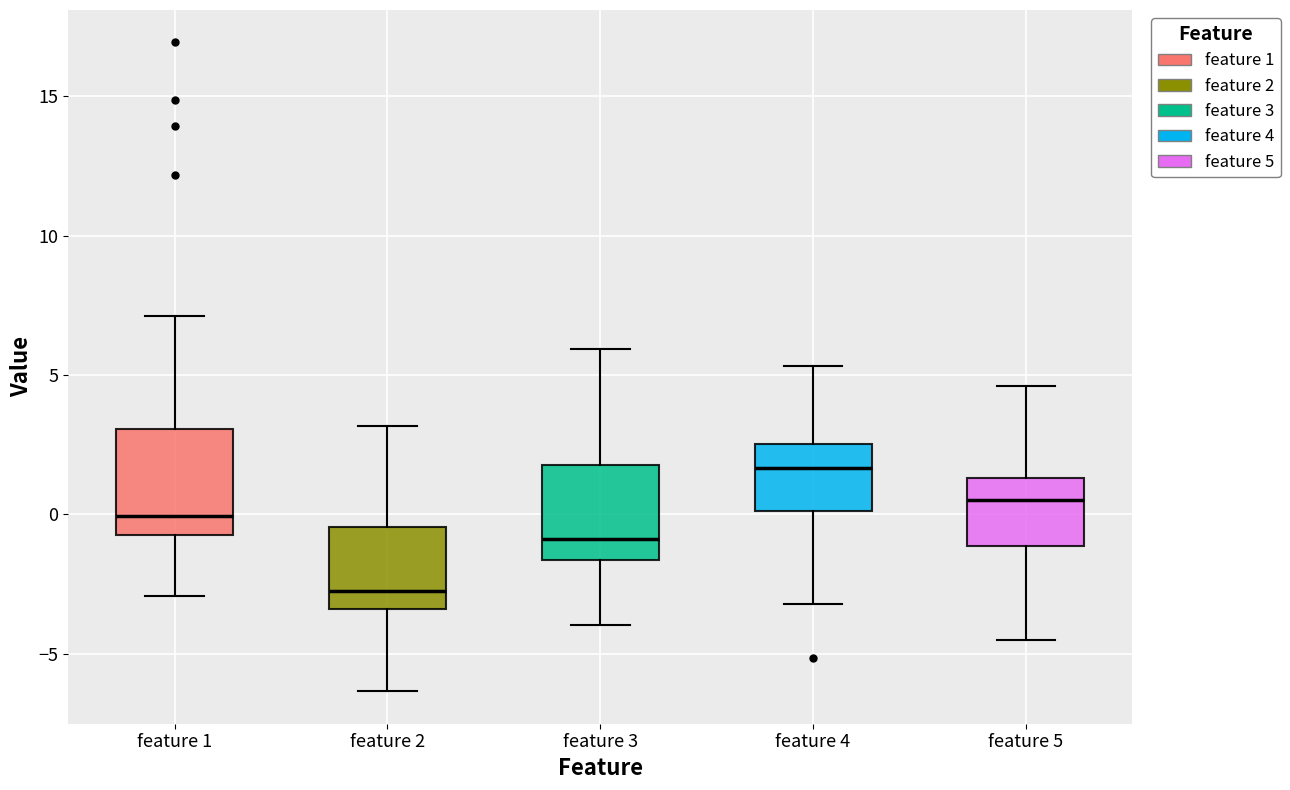

Which box's median line is the highest?

feature 4